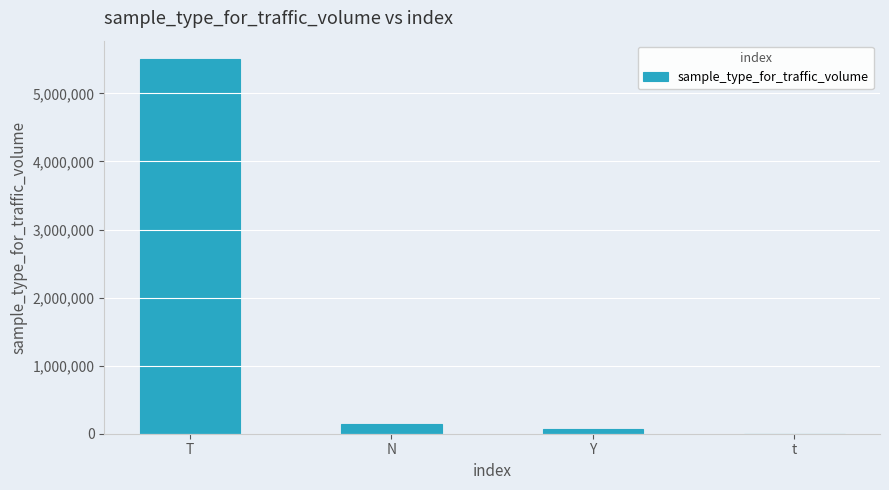

Between T and t, which is larger?

T